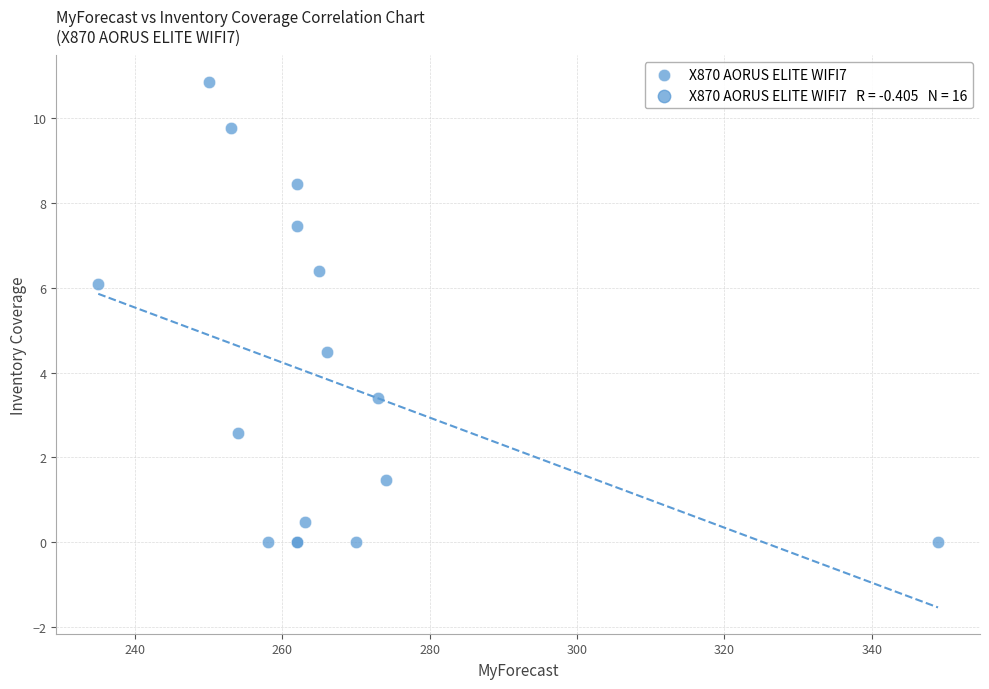

What Y value in the scatter plot is closest to 5?

4.5